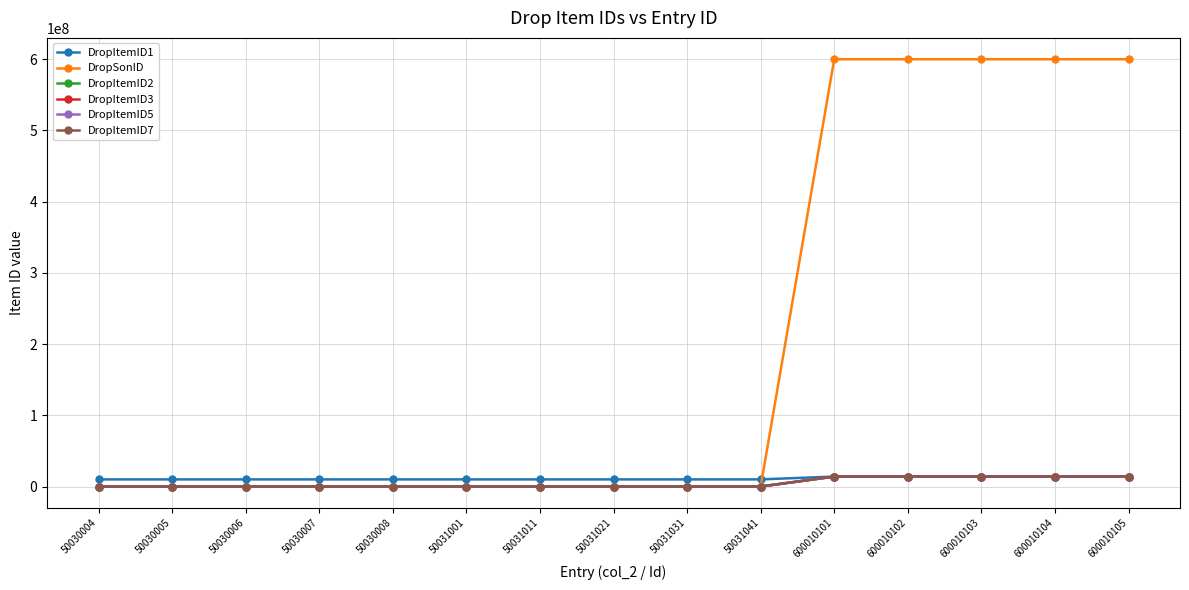

Between 50030005 and 600010104, which series saw the biggest shift?

DropSonID